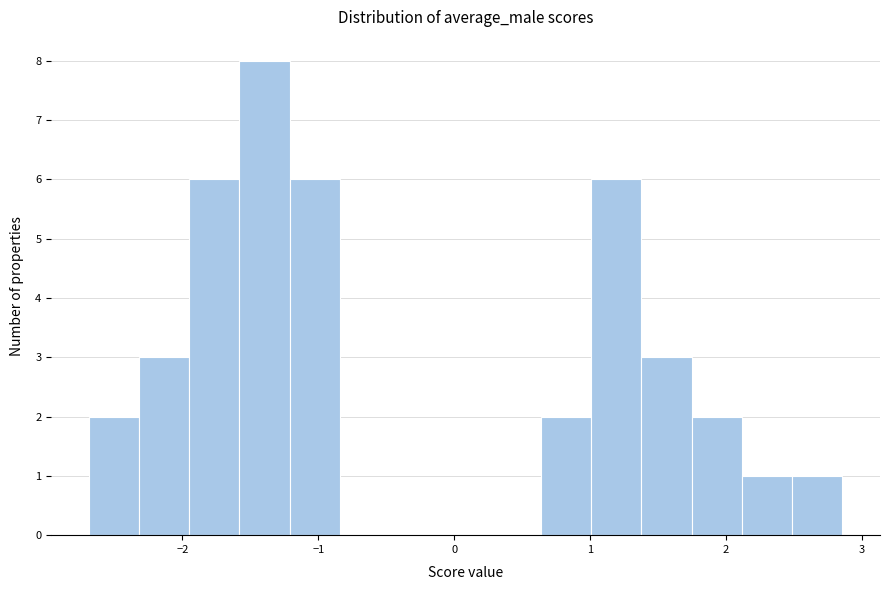

Around what value on the x-axis is the tallest bar? Give the approximate position of its centre, as read against the axis.

-1.4